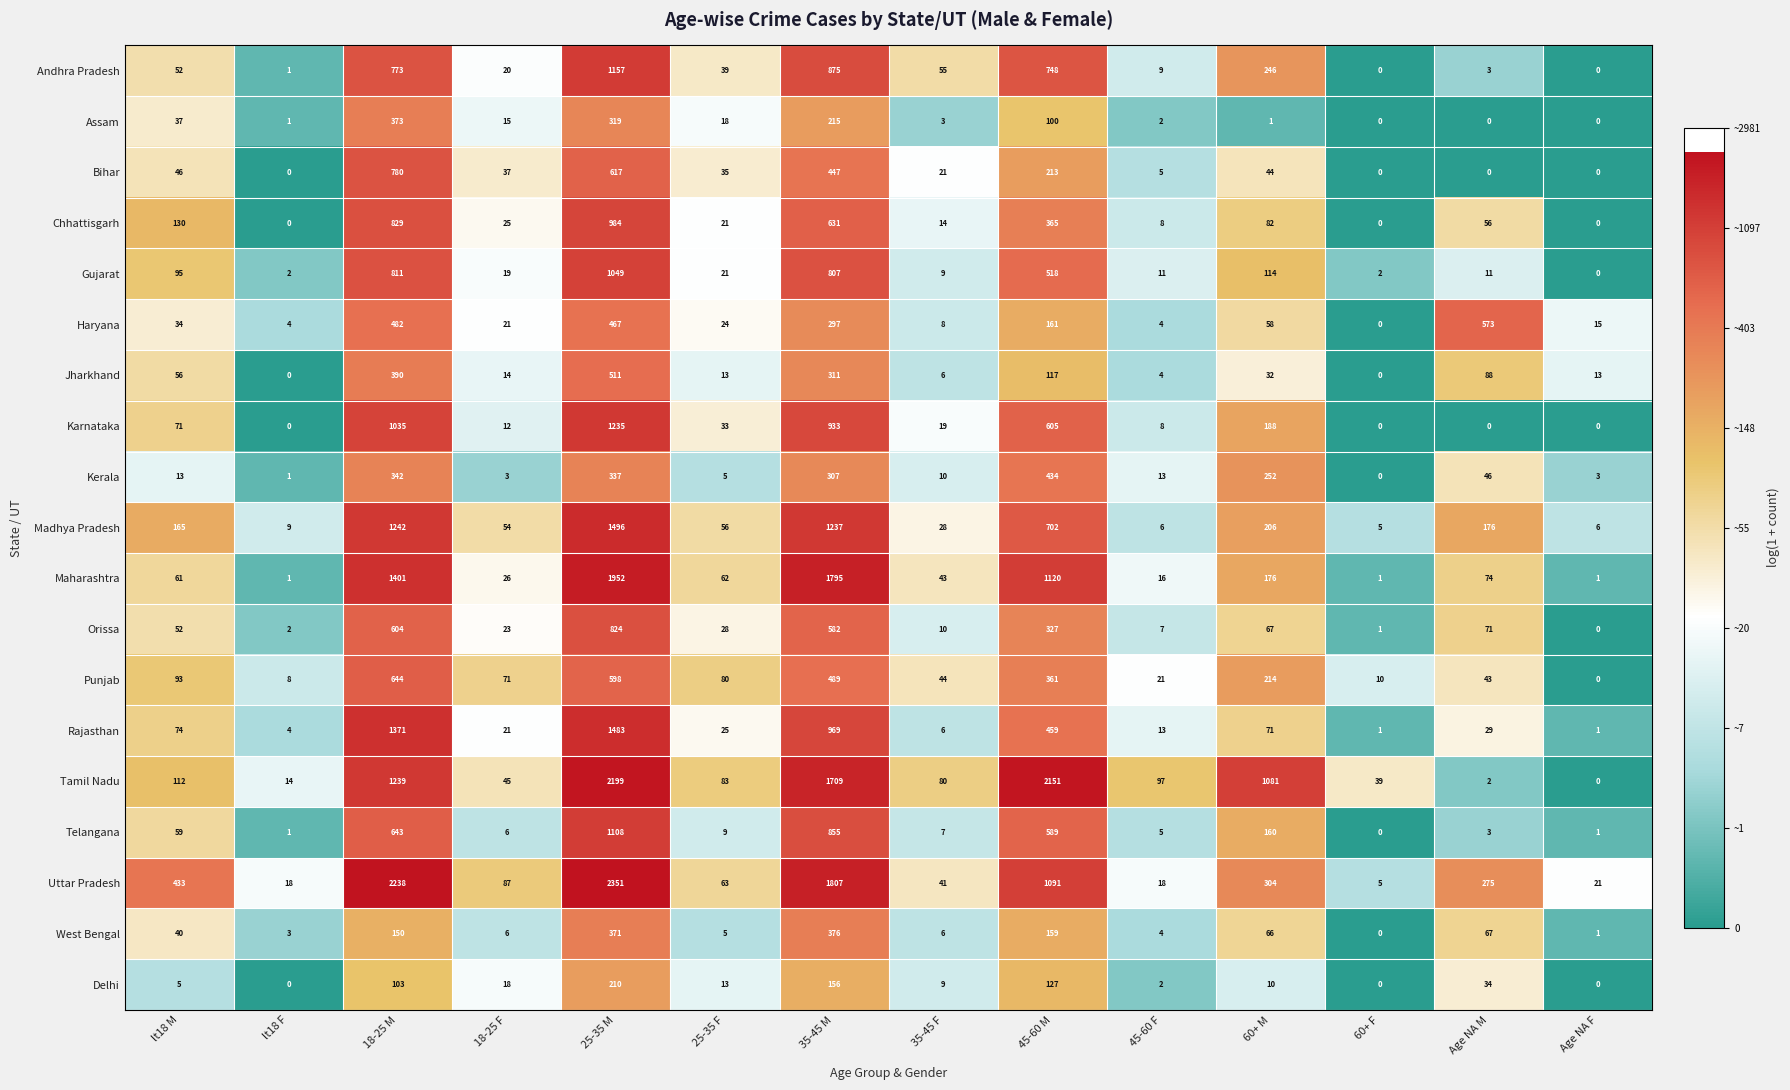

At which category is the sum across all series the highest?

25-35 M